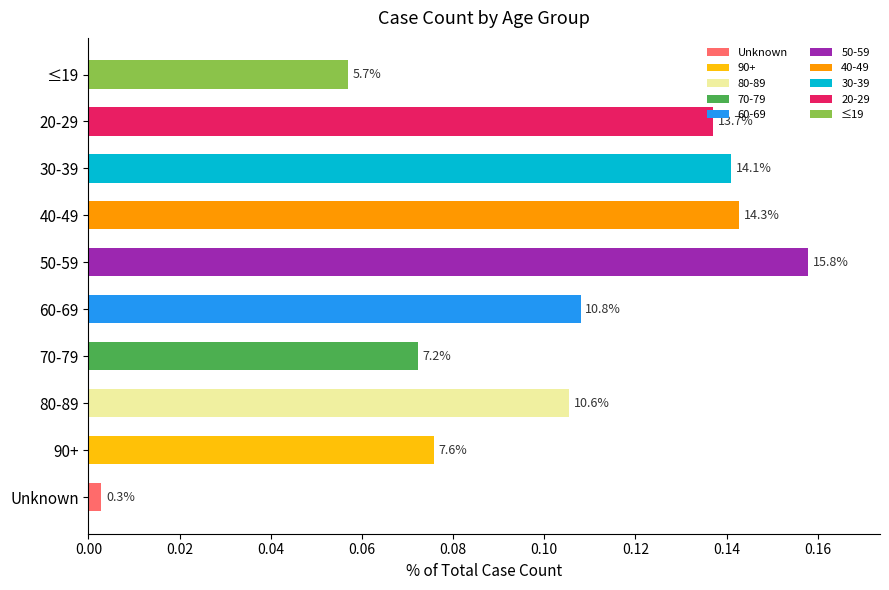

What is the difference between the maximum and minimum values?

0.2